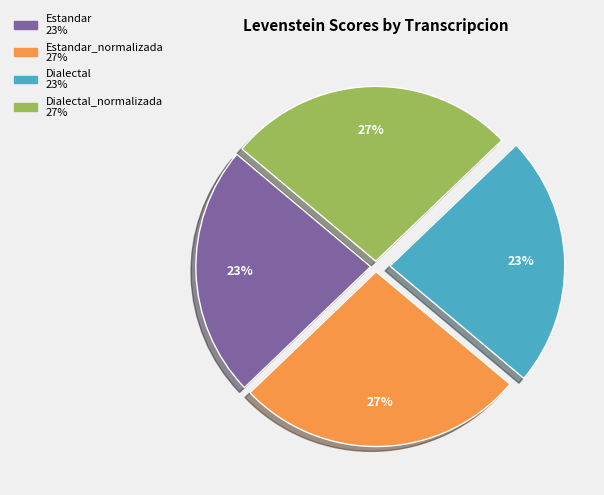

Is there a majority slice in this chart?

No